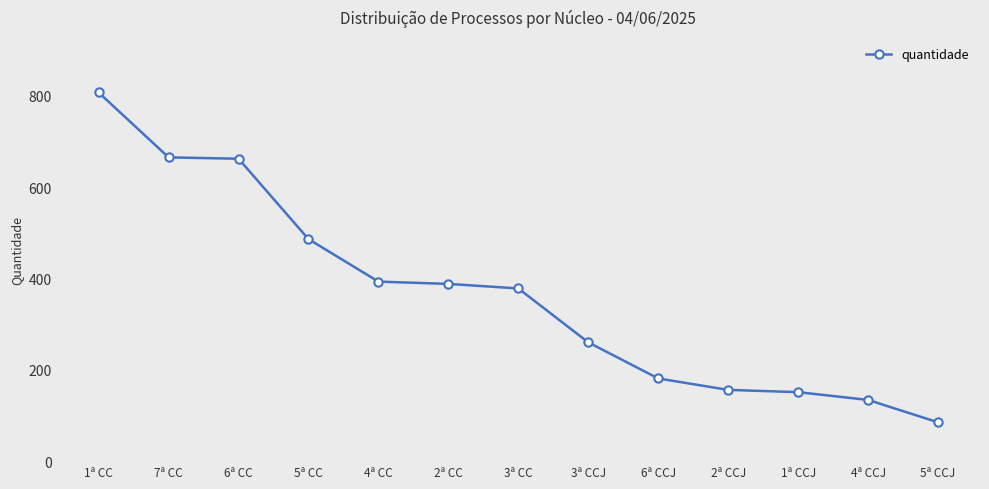

Is it true that the value at 3ª CCJ is 140?

False